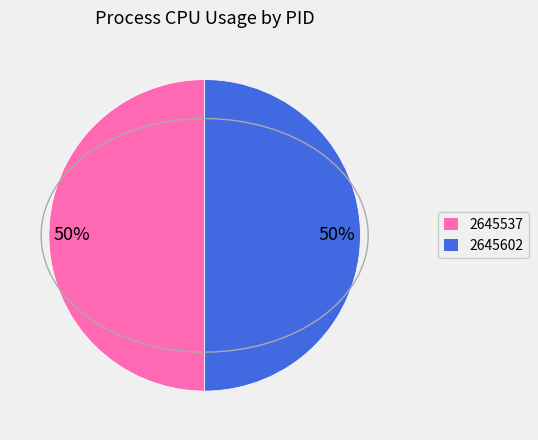

The 2645602 slice represents 50% of the pie. True or false?

True